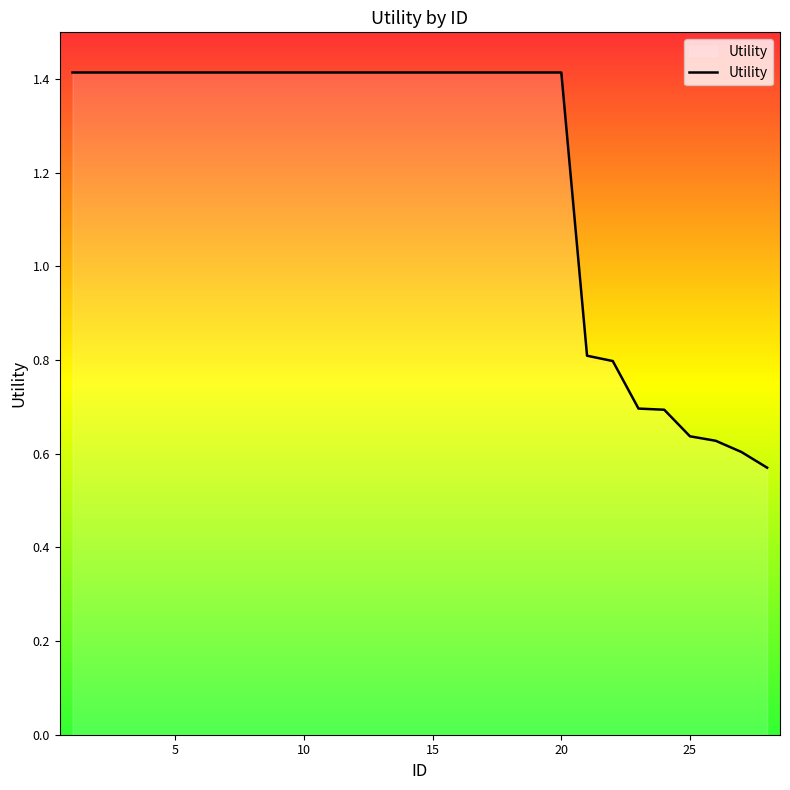

What is the greatest value displayed?

1.4